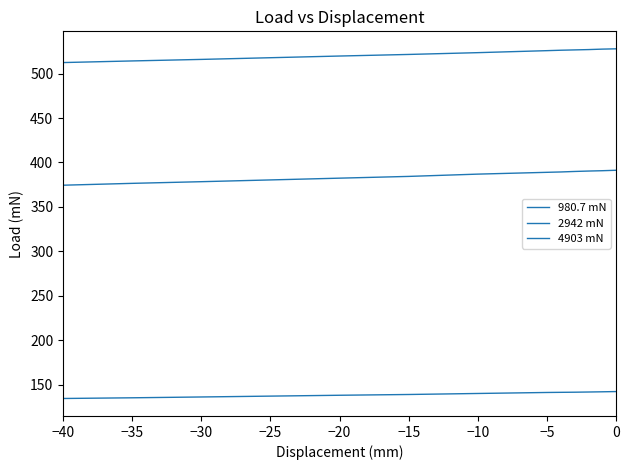

How many values in the 2942 mN series are below 388?

6